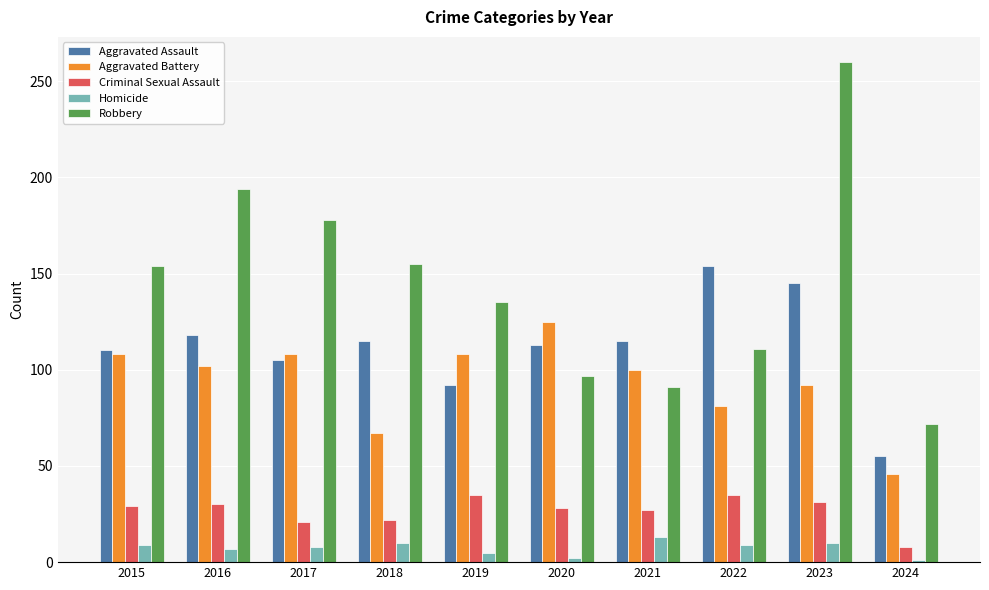

What is the maximum value for Aggravated Battery?

125